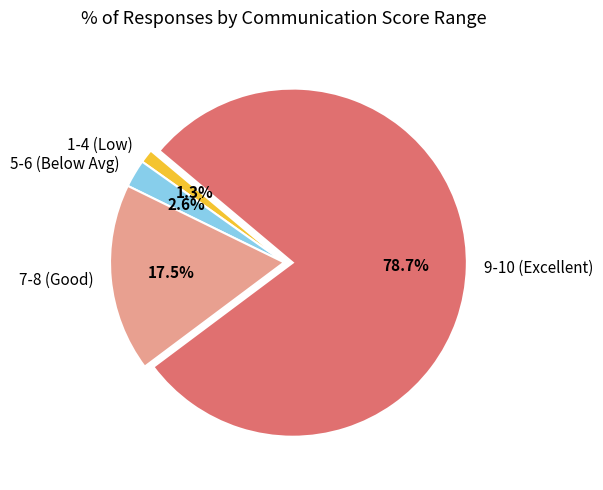

Approximately how many times larger is the value at 5-6 (Below Avg) compared to 1-4 (Low)?

2.0